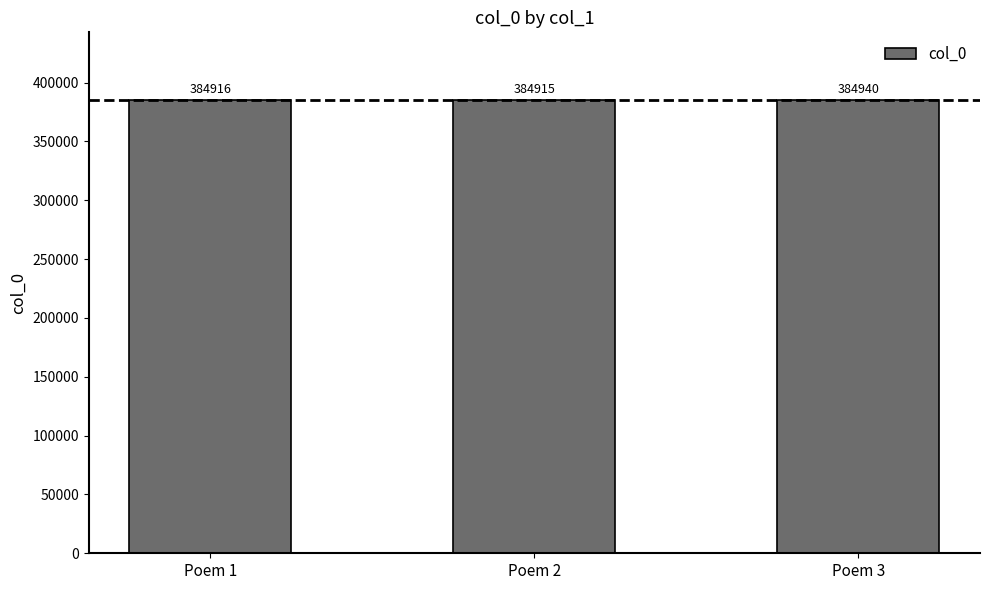

Does the chart contain stacked bars?

No